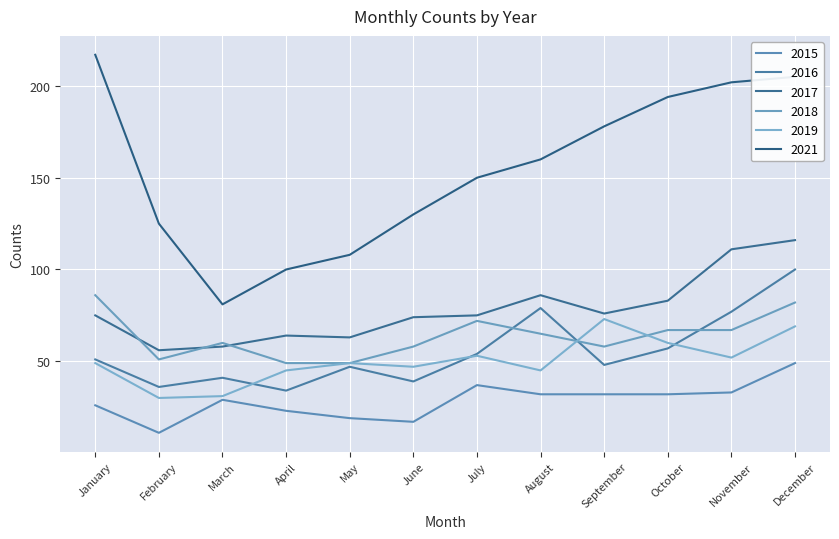

True or false: 2015 has a value of 11 at May.

False